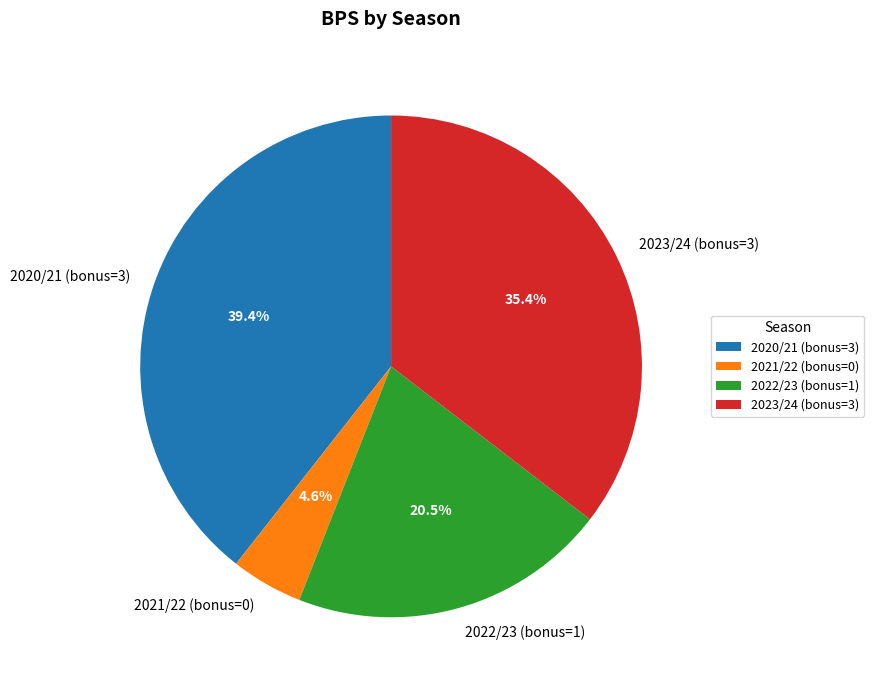

To the nearest percent, what is the difference between the largest and smallest slice percentages?

35%